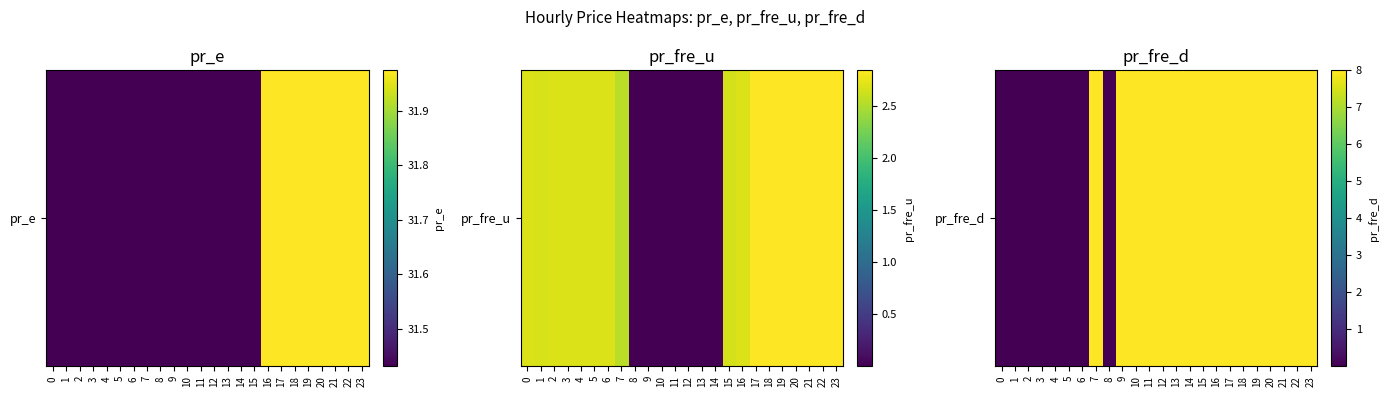

Reading left to right, transcribe all the data shown in this chart.

0.0	0.0	0.0	0.0	0.0	0.0	0.0	8.0	0.0	8.0	8.0	8.0	8.0	8.0	8.0	8.0	8.0	8.0	8.0	8.0	8.0	8.0	8.0	8.0